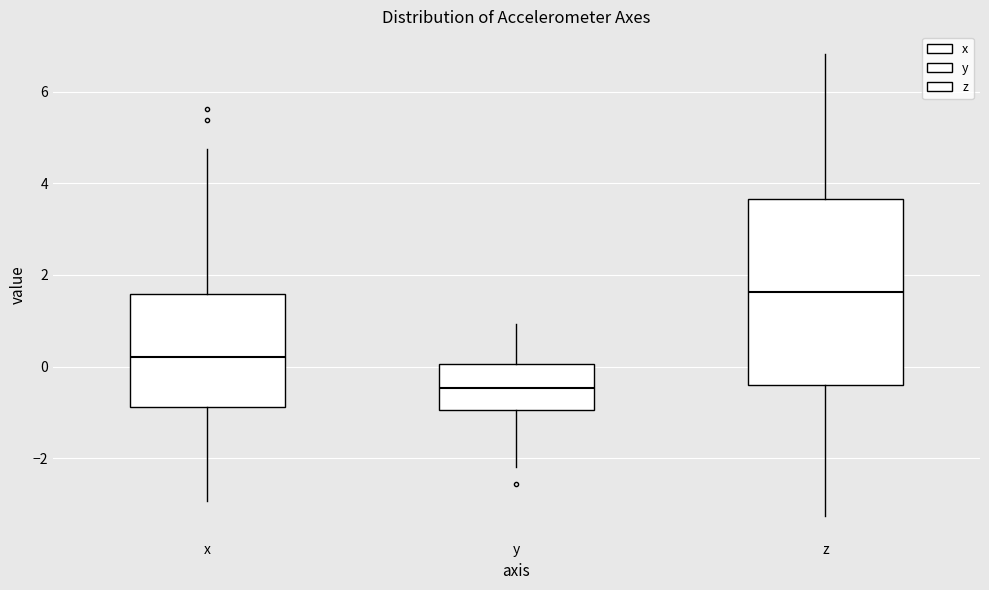

Reading left to right, read every box against the y-axis: the position of its median line, the range the box covers, and the ends of its whiskers. The values are not printed on the chart, so give them approximately, as read against the axis.

x: median 0.2, box -0.8 to 1.6, whiskers -3.0 to 4.8
y: median -0.4, box -1.0 to 0.0, whiskers -2.2 to 1.0
z: median 1.6, box -0.4 to 3.6, whiskers -3.2 to 6.8